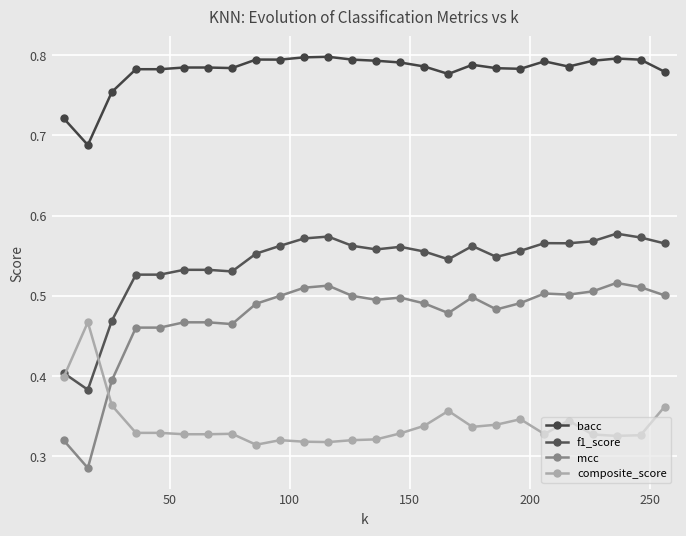

What is the maximum value for composite_score?

0.5